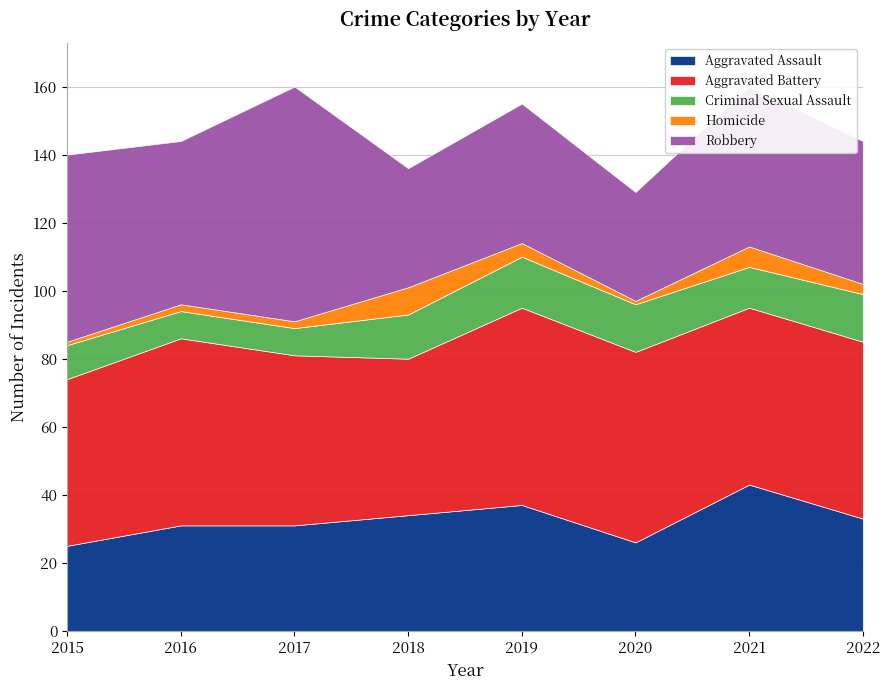

Which series has the largest total across all categories?

Aggravated Battery